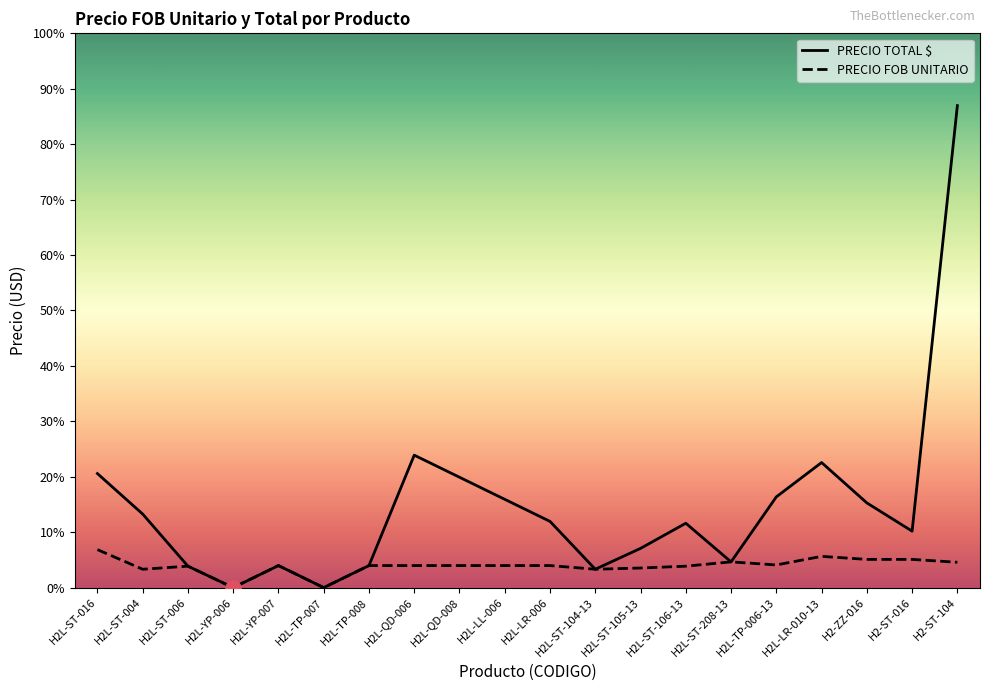

At which category is the sum across all series the highest?

H2-ST-104